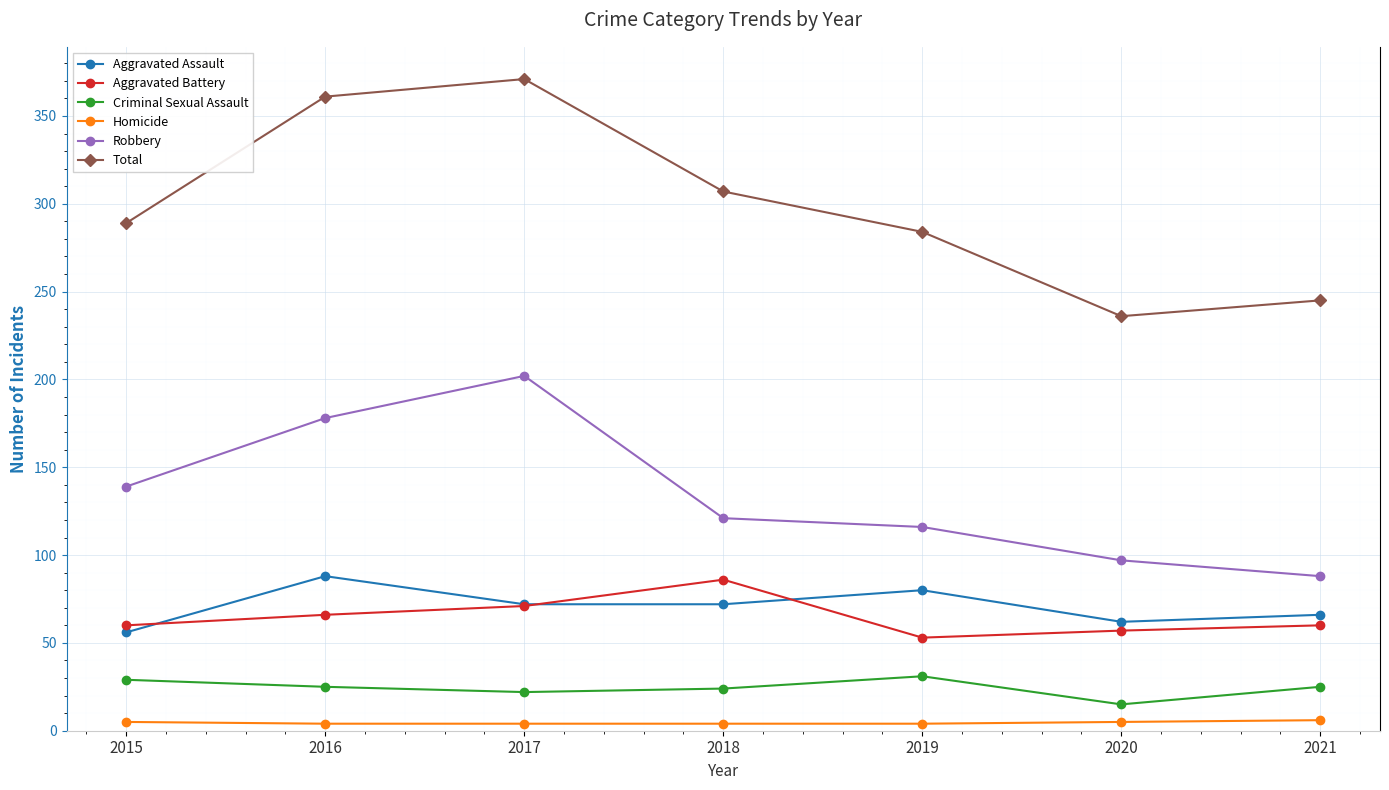

How many lines are shown in the chart?

6